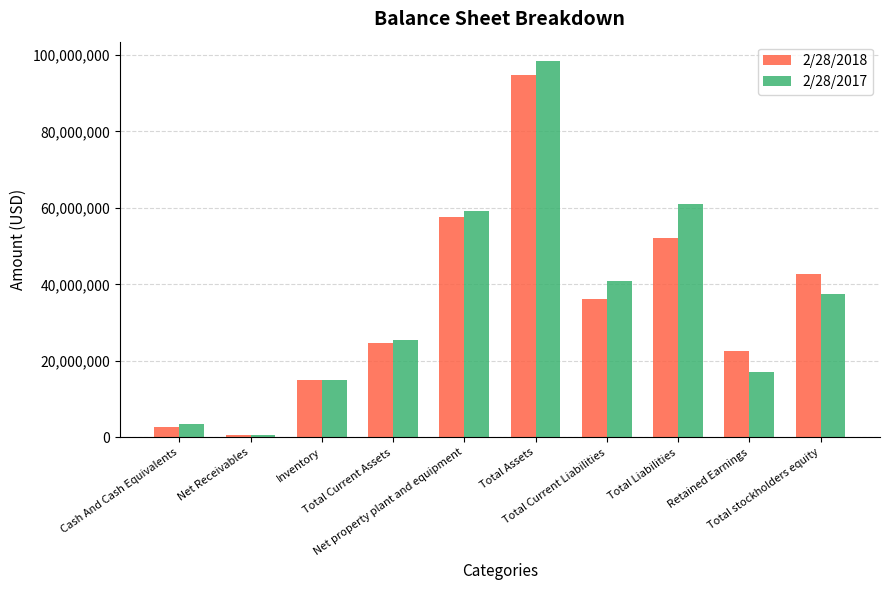

Where is 2/28/2018 nearest to the value 47716000?

Total Liabilities